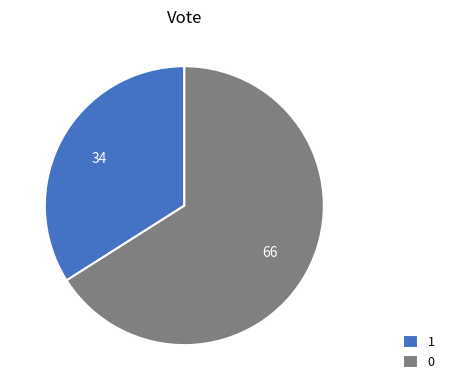

Rank the categories by value from lowest to highest.

1, 0